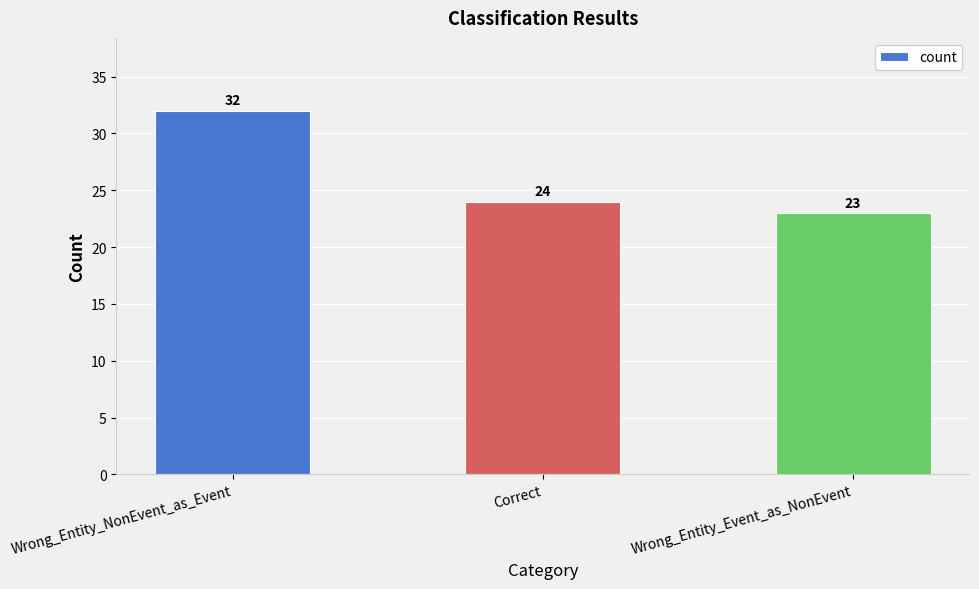

What value does the data have at Wrong_Entity_NonEvent_as_Event?

32